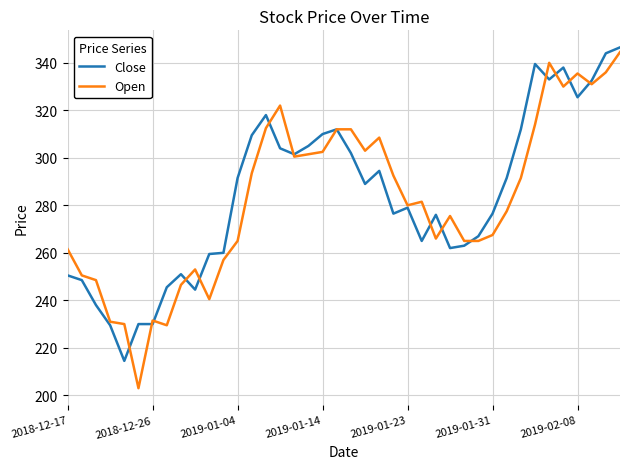

What is the highest value of the Open series?

344.5